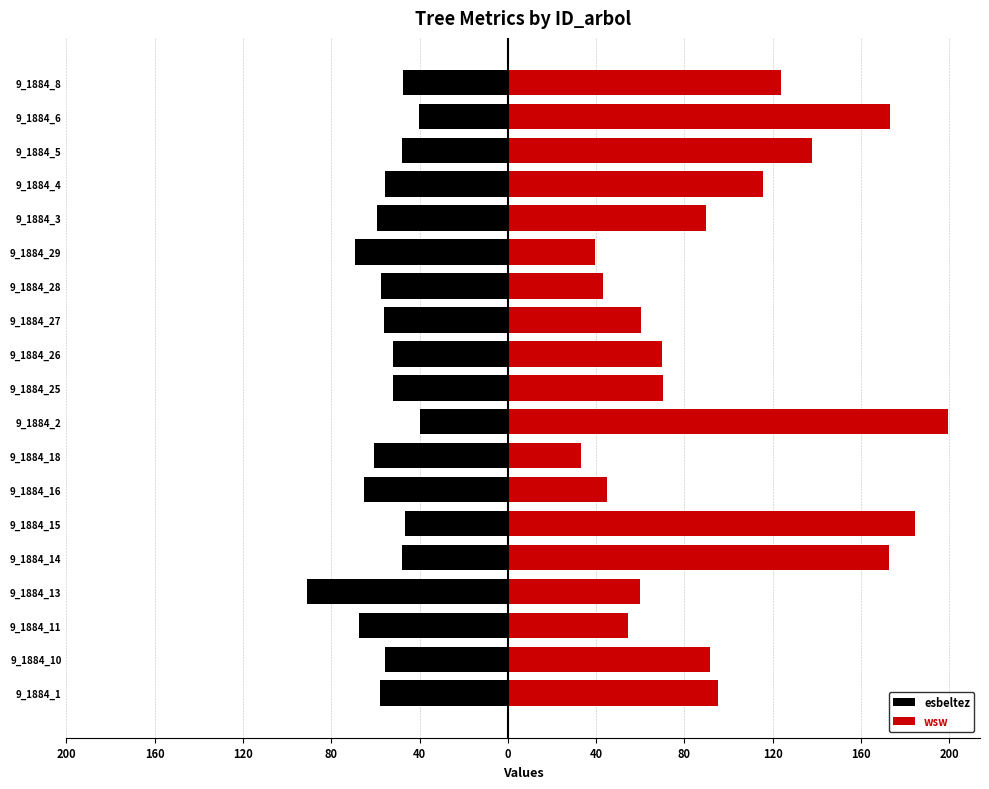

What is the difference between the second highest and second lowest values in the esbeltez series?

29.1